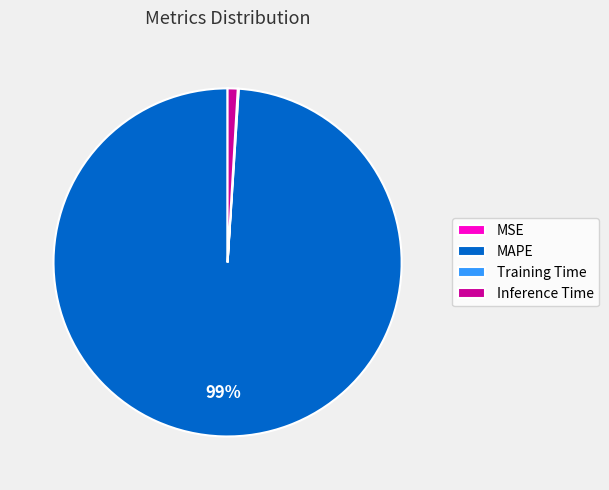

The MAPE slice represents 99% of the pie. True or false?

True